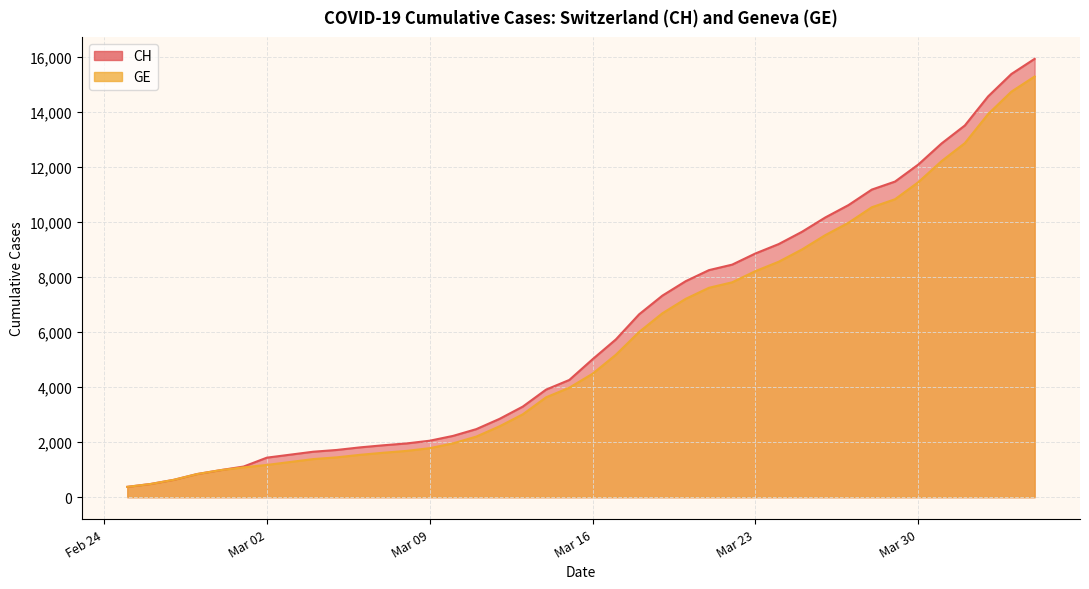

Rank the categories by GE value from highest to lowest.

2020-04-04, 2020-04-03, 2020-04-02, 2020-04-01, 2020-03-31, 2020-03-30, 2020-03-29, 2020-03-28, 2020-03-27, 2020-03-26, 2020-03-25, 2020-03-24, 2020-03-23, 2020-03-22, 2020-03-21, 2020-03-20, 2020-03-19, 2020-03-18, 2020-03-17, 2020-03-16, 2020-03-15, 2020-03-14, 2020-03-13, 2020-03-12, 2020-03-11, 2020-03-10, 2020-03-09, 2020-03-08, 2020-03-07, 2020-03-06, 2020-03-05, 2020-03-04, 2020-03-03, 2020-03-02, 2020-03-01, 2020-02-29, 2020-02-28, 2020-02-27, 2020-02-26, 2020-02-25